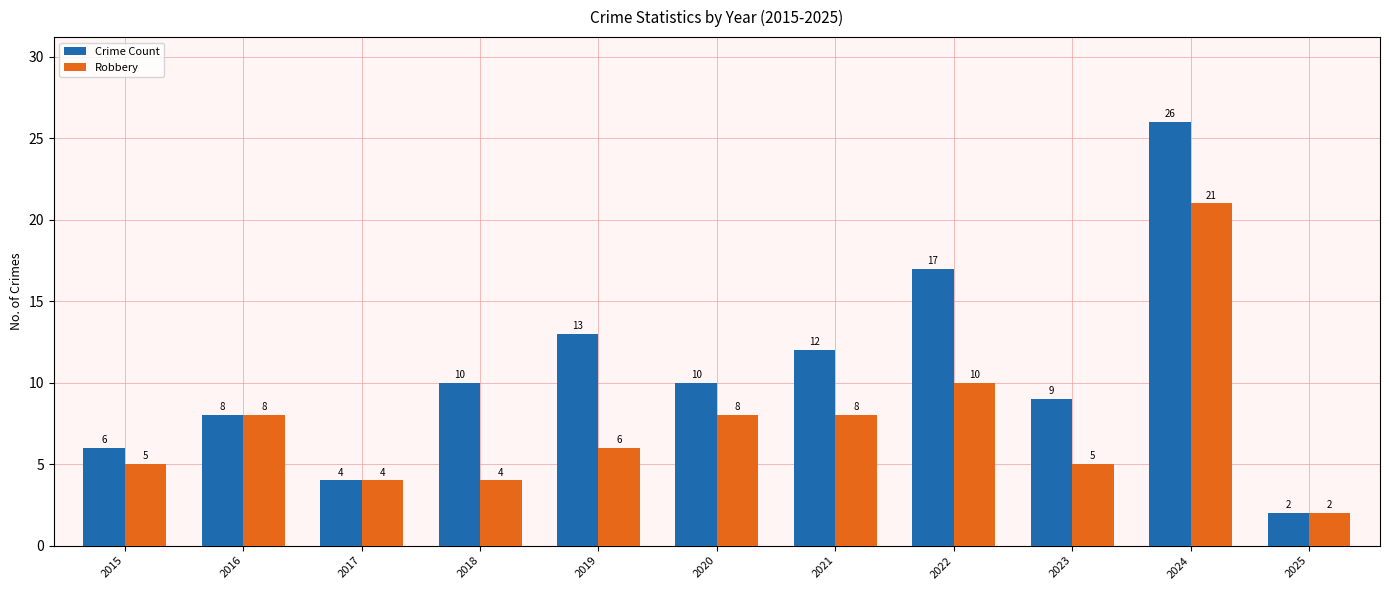

What is the value of the Crime Count bar at the 2nd from the left?

8